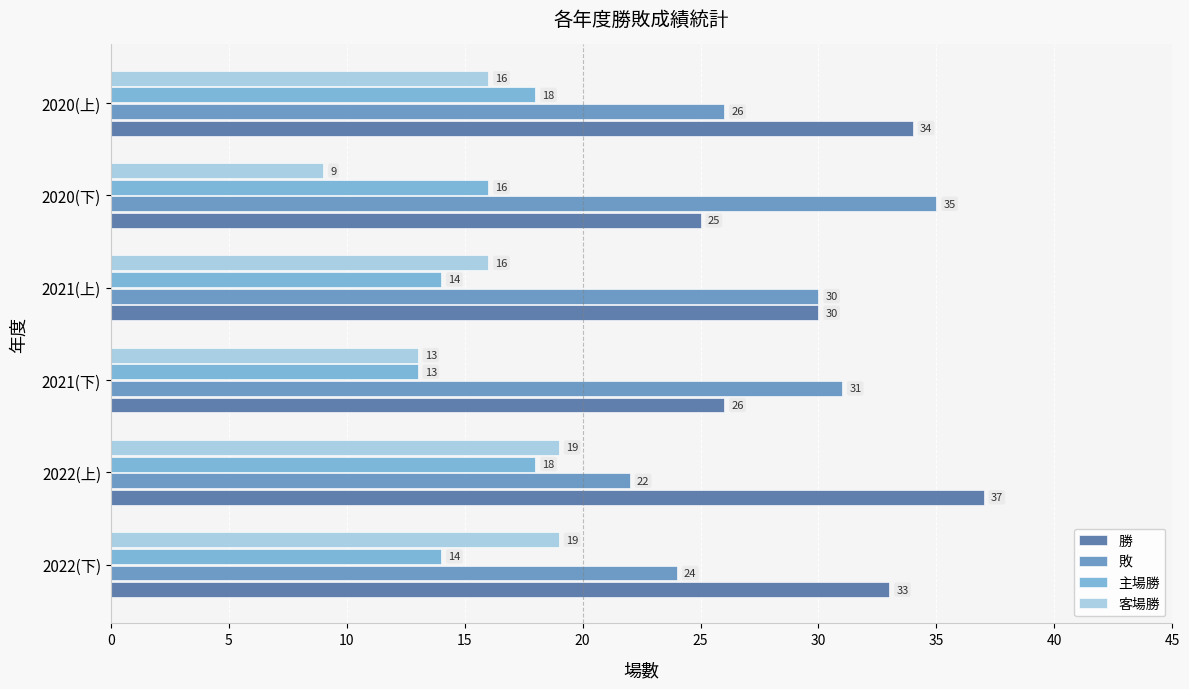

True or false: 主場勝 has a value of 6 at 2020(下).

False